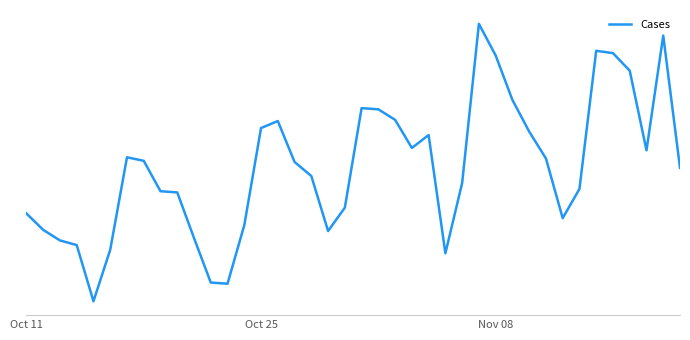

Does the chart display data point markers on the line(s)?

No